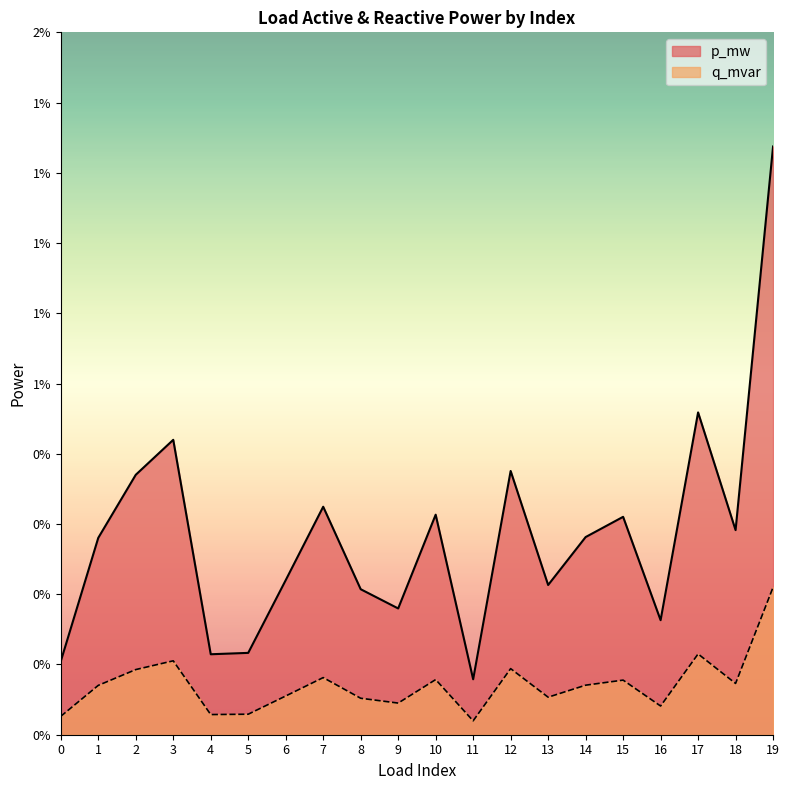

How many series are shown in this chart?

2